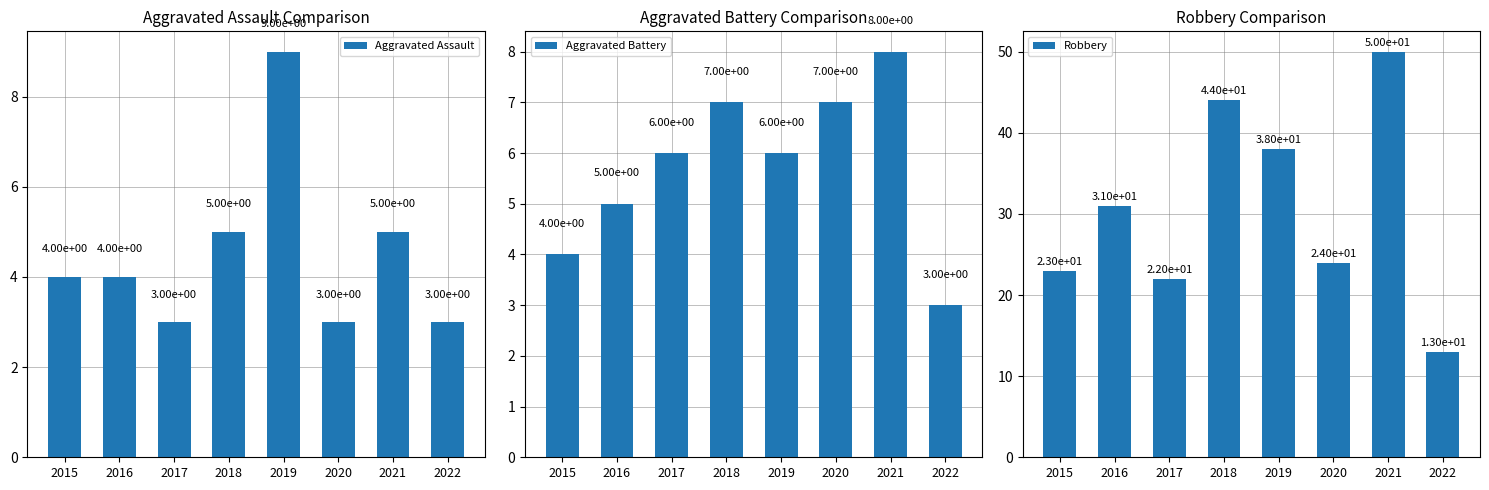

Reading right to left, what are all the values shown in this chart?

Aggravated Assault: 2022=3	2021=5	2020=3	2019=9	2018=5	2017=3	2016=4	2015=4
Aggravated Battery: 2022=3	2021=8	2020=7	2019=6	2018=7	2017=6	2016=5	2015=4
Robbery: 2022=13	2021=50	2020=24	2019=38	2018=44	2017=22	2016=31	2015=23